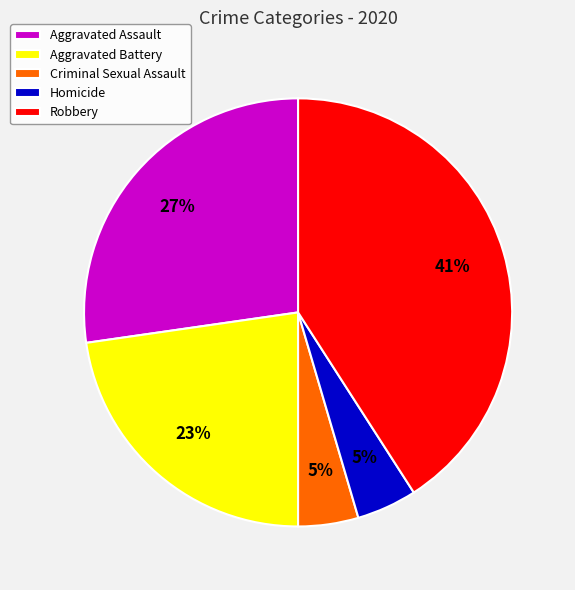

Between Robbery and Criminal Sexual Assault, which is larger?

Robbery